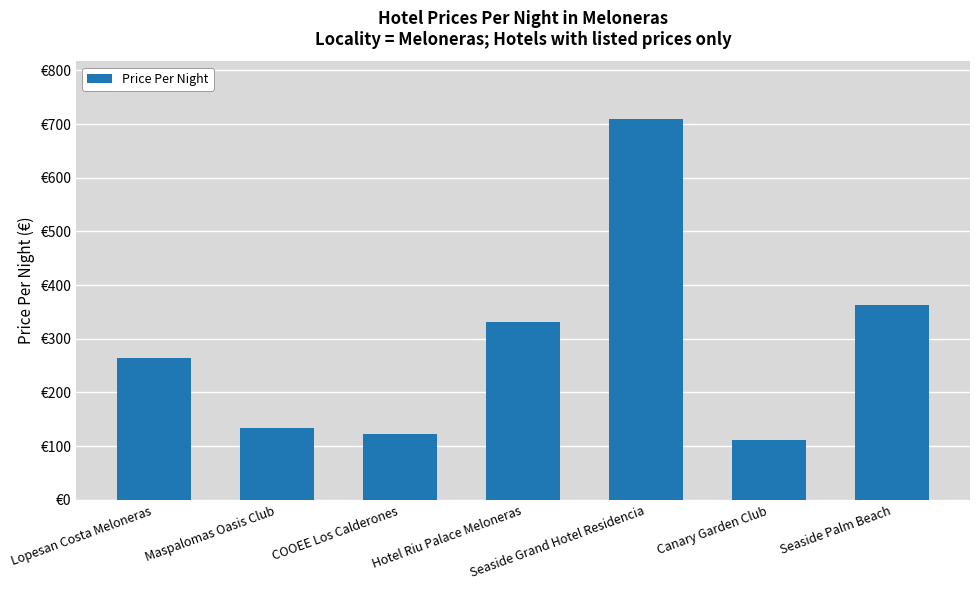

What position from the right is Maspalomas Oasis Club?

6